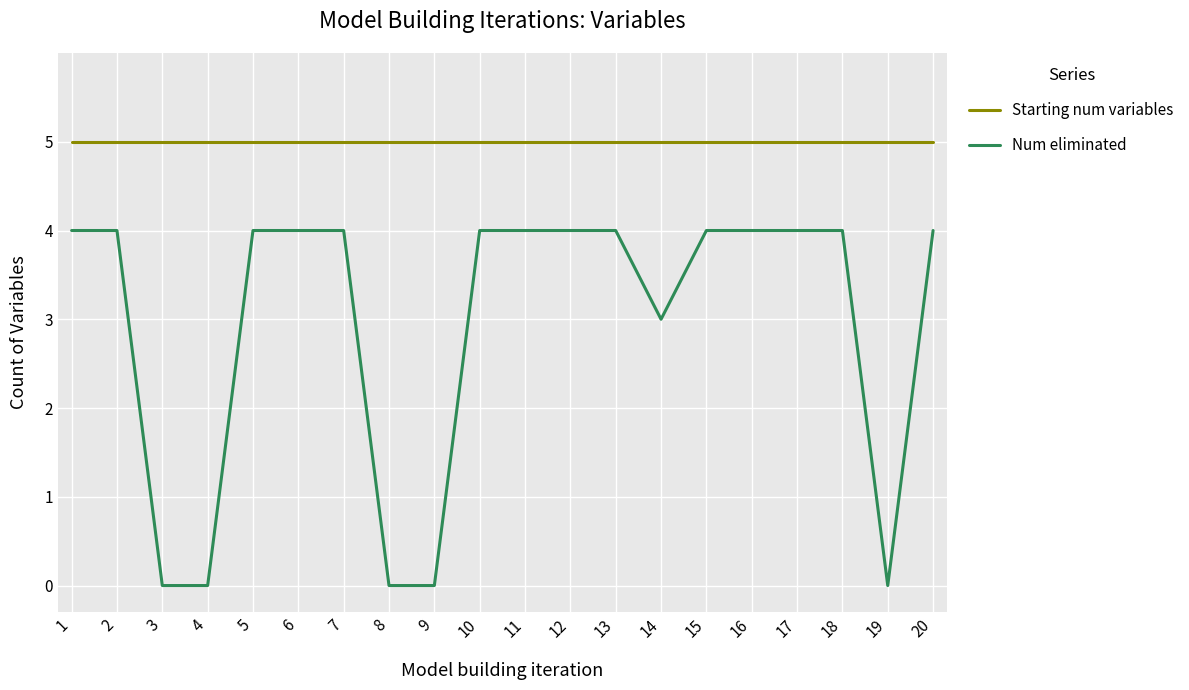

Reading left to right, what are all the values shown in this chart?

Starting num variables: 1=5	2=5	3=5	4=5	5=5	6=5	7=5	8=5	9=5	10=5	11=5	12=5	13=5	14=5	15=5	16=5	17=5	18=5	19=5	20=5
Num eliminated: 1=4	2=4	3=0	4=0	5=4	6=4	7=4	8=0	9=0	10=4	11=4	12=4	13=4	14=3	15=4	16=4	17=4	18=4	19=0	20=4